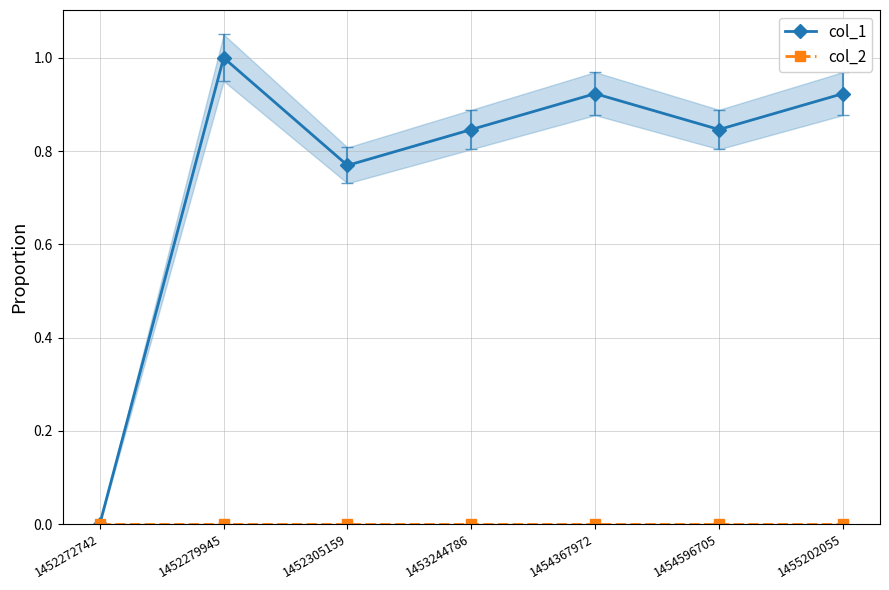

True or false: col_1 and col_2 cross at least once.

False